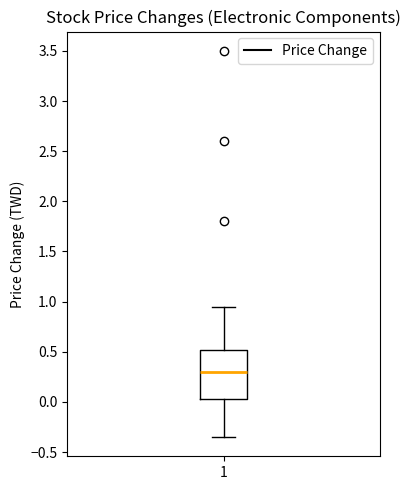

Transcribe this box plot: give where the median line is, the range the box spans, and where the two whiskers end, as read against the y-axis. The values are not printed on the chart, so give them approximately, as read against the axis.

median 0.30, box 0.05 to 0.50, whiskers -0.35 to 0.95